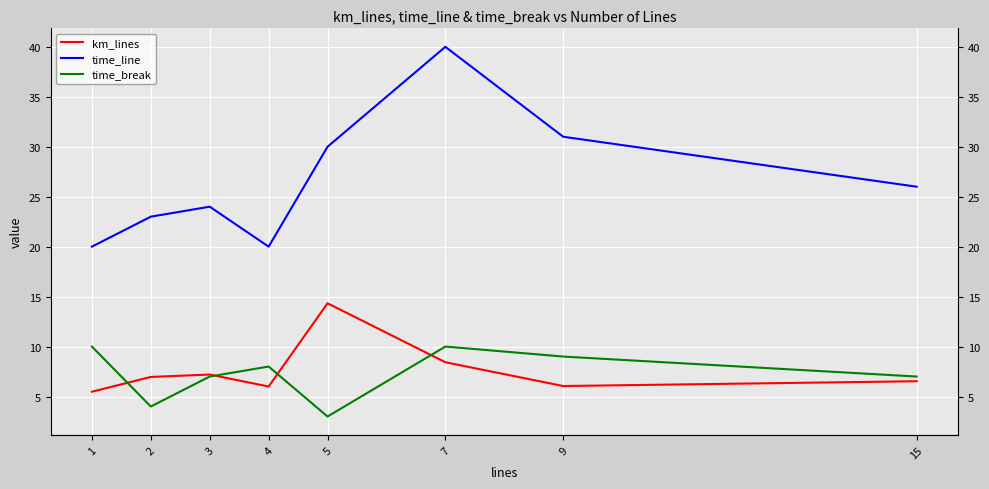

What is the value of the km_lines point at the 8th from the left?

6.5